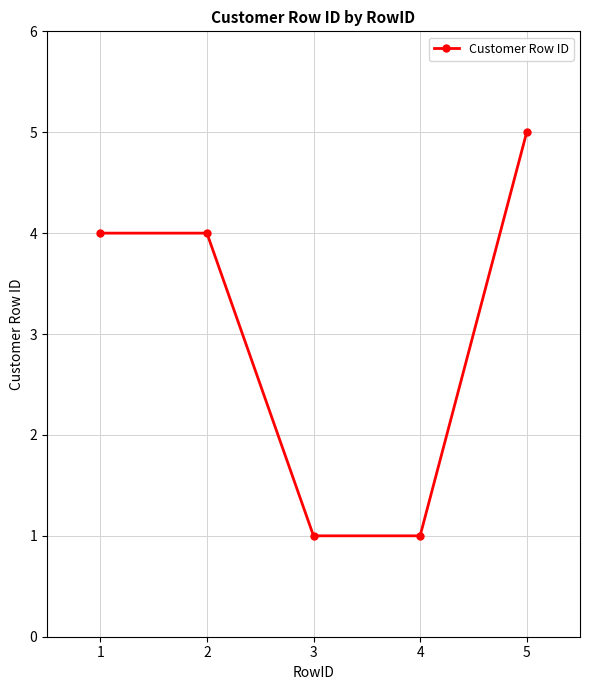

What is the change in value from 2 to 4?

-3